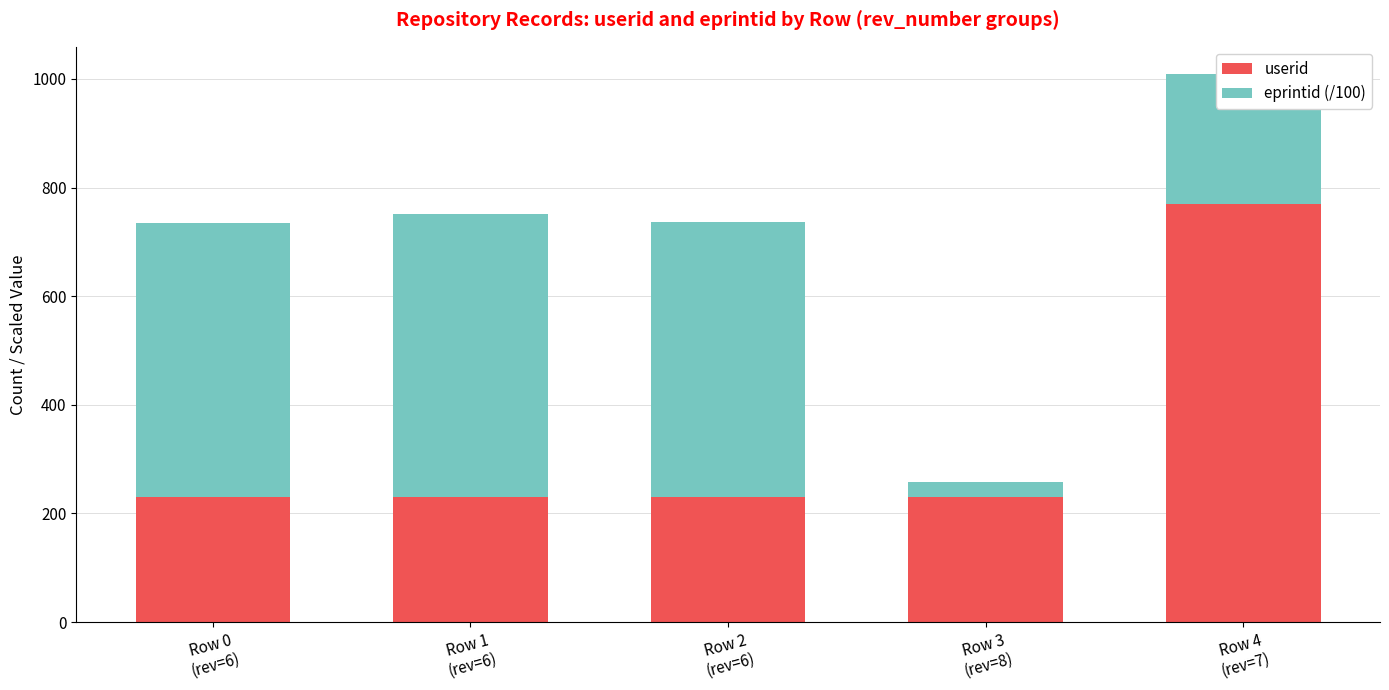

What is the difference between the maximum and minimum values in the userid series?

539.0